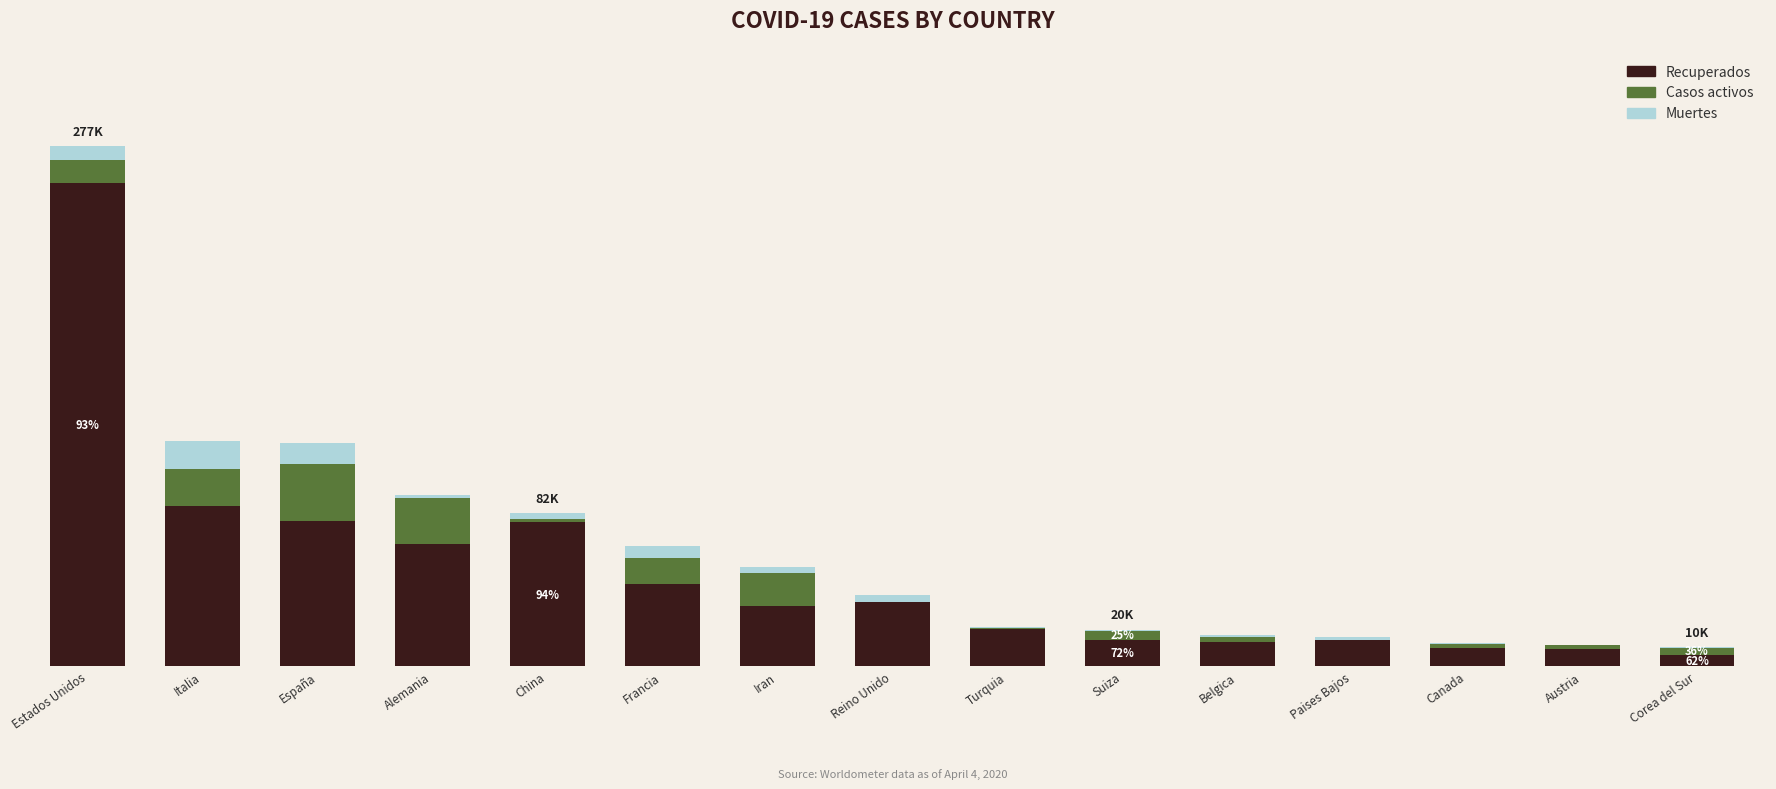

What is the difference between the Recuperados values at Estados Unidos and Reino Unido?

223058